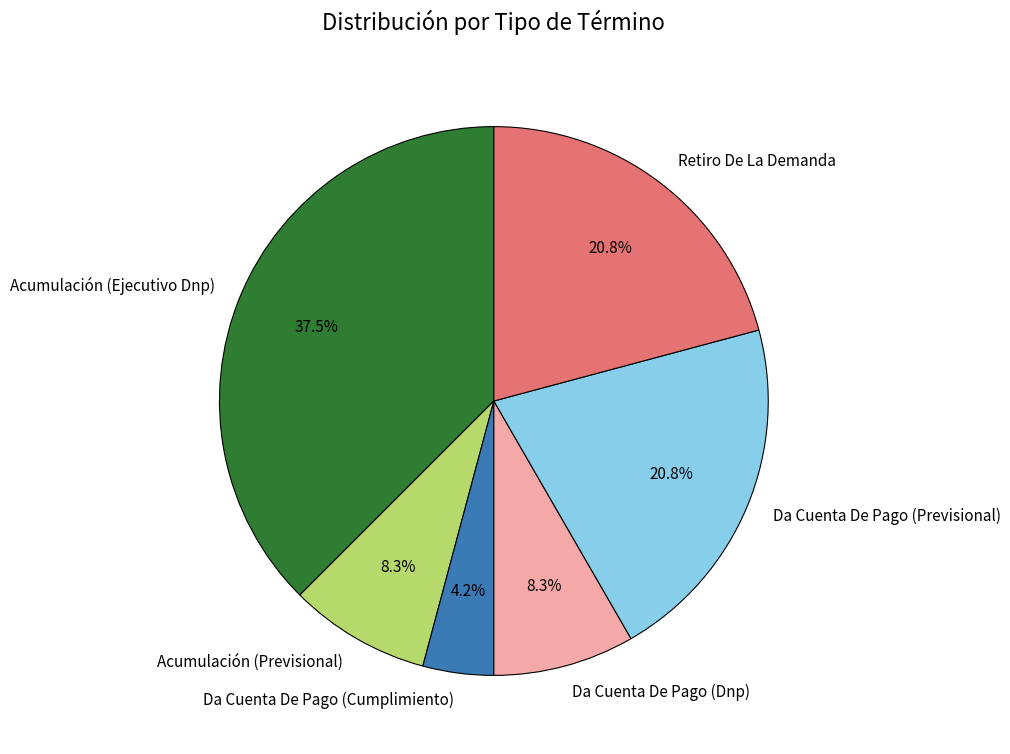

The Acumulación (Ejecutivo Dnp) slice represents 52% of the pie. True or false?

False